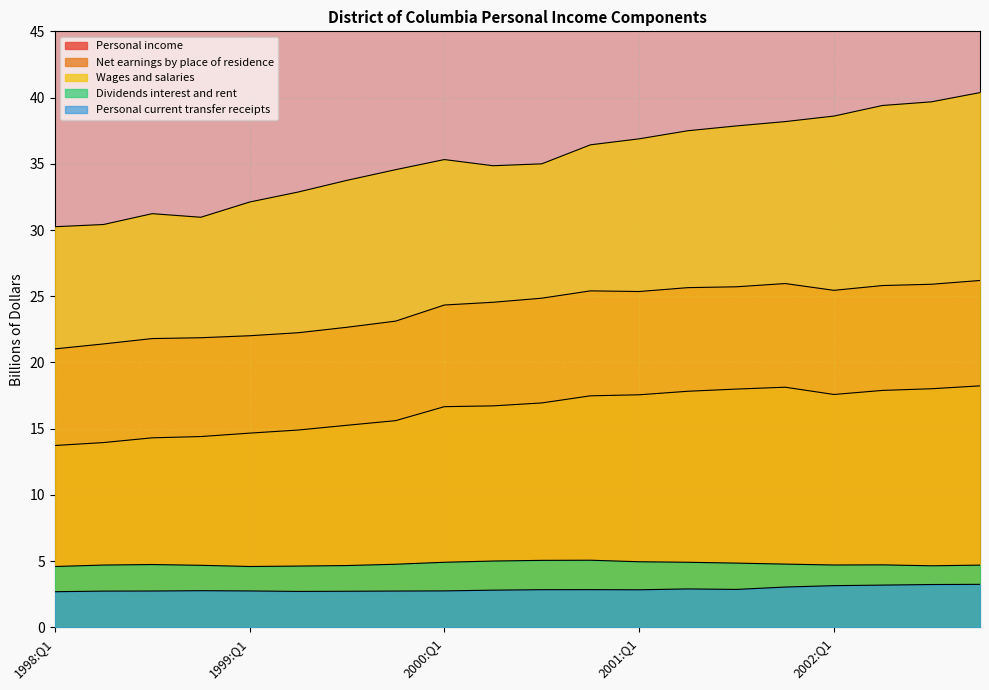

Read the Personal current transfer receipts value at 2000:Q4.

2.9